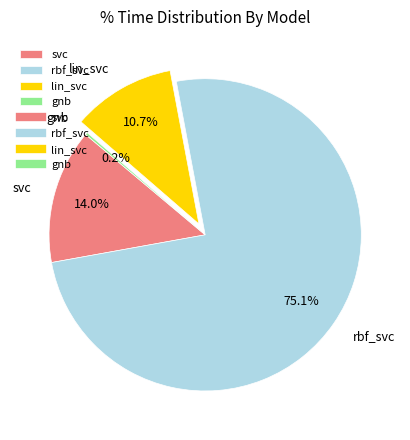

To the nearest percent, what is the difference between the svc and lin_svc slice percentages?

3%